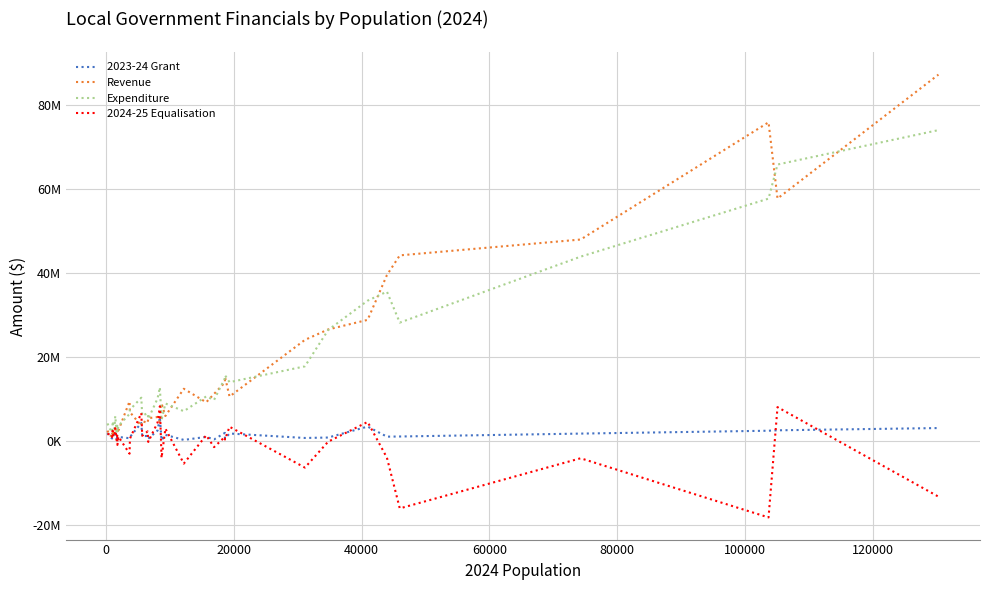

What is the minimum value for Revenue?

1172829